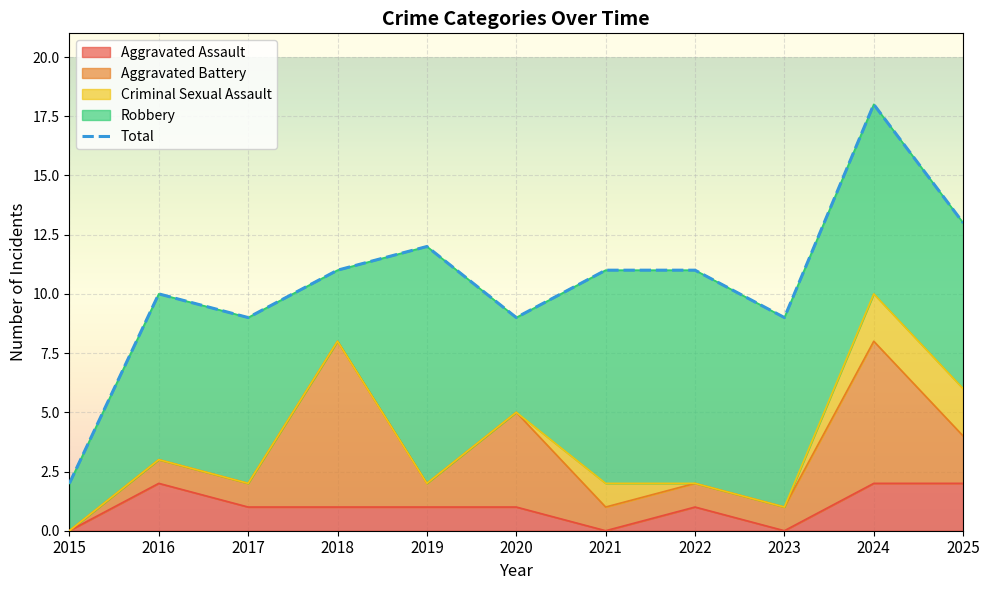

What is the change in value from 2016 to 2025?

+3